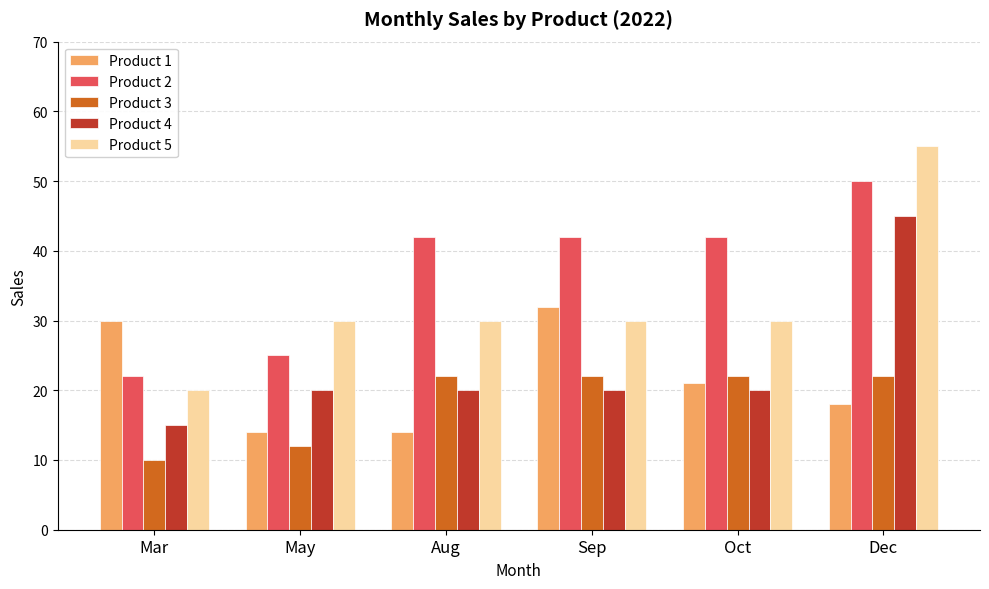

What is the label of the 4th bar from the left?

Sep